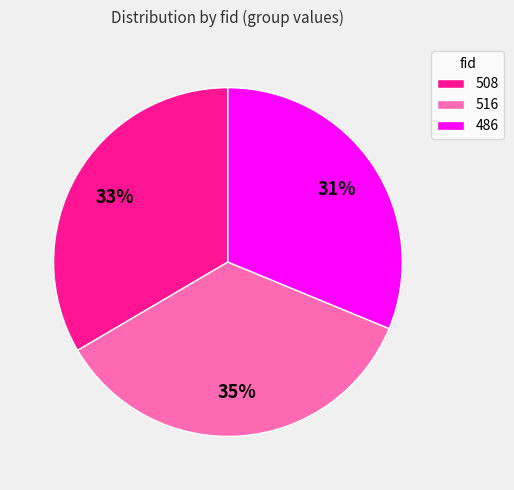

What percentage is the 486 slice, to the nearest percent?

31%